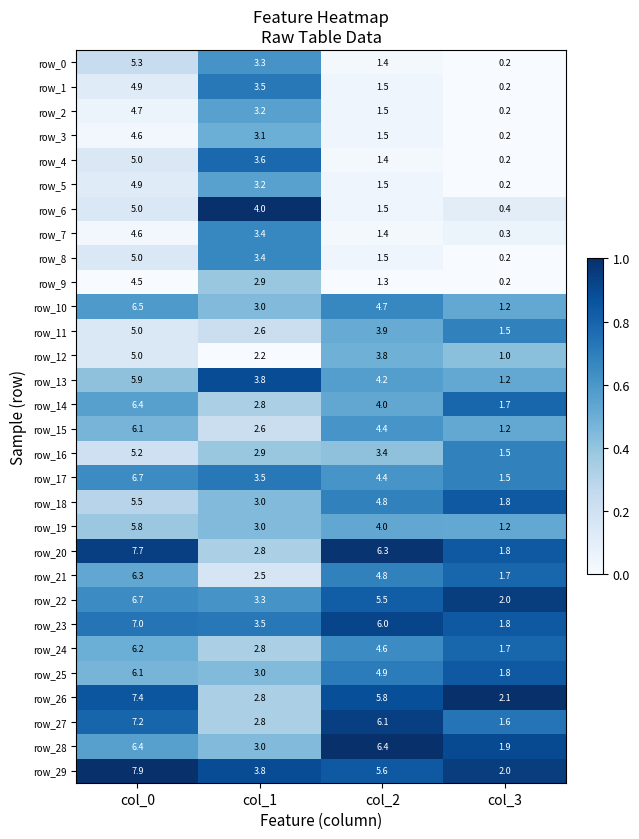

True or false: row_2 has a value of 0.1 at col_0.

False